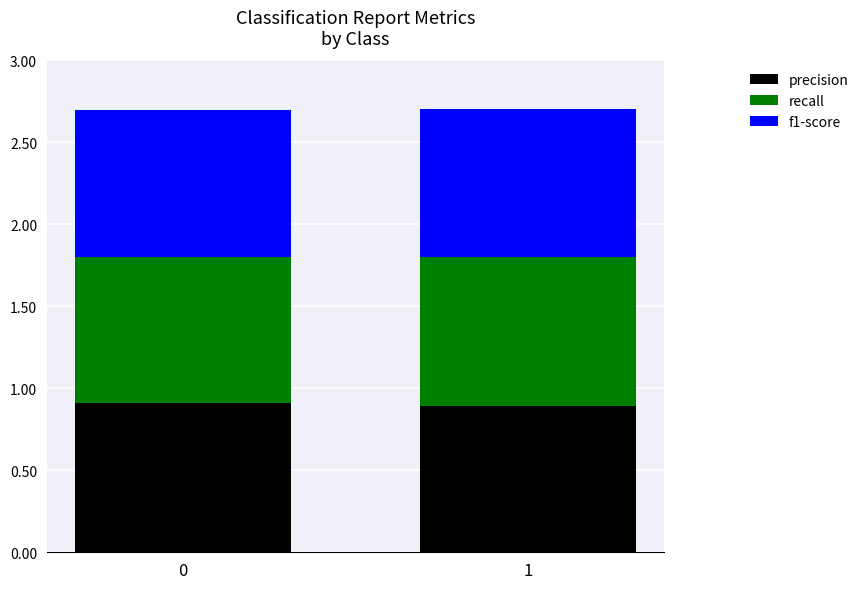

Count the number of data series in this chart.

3